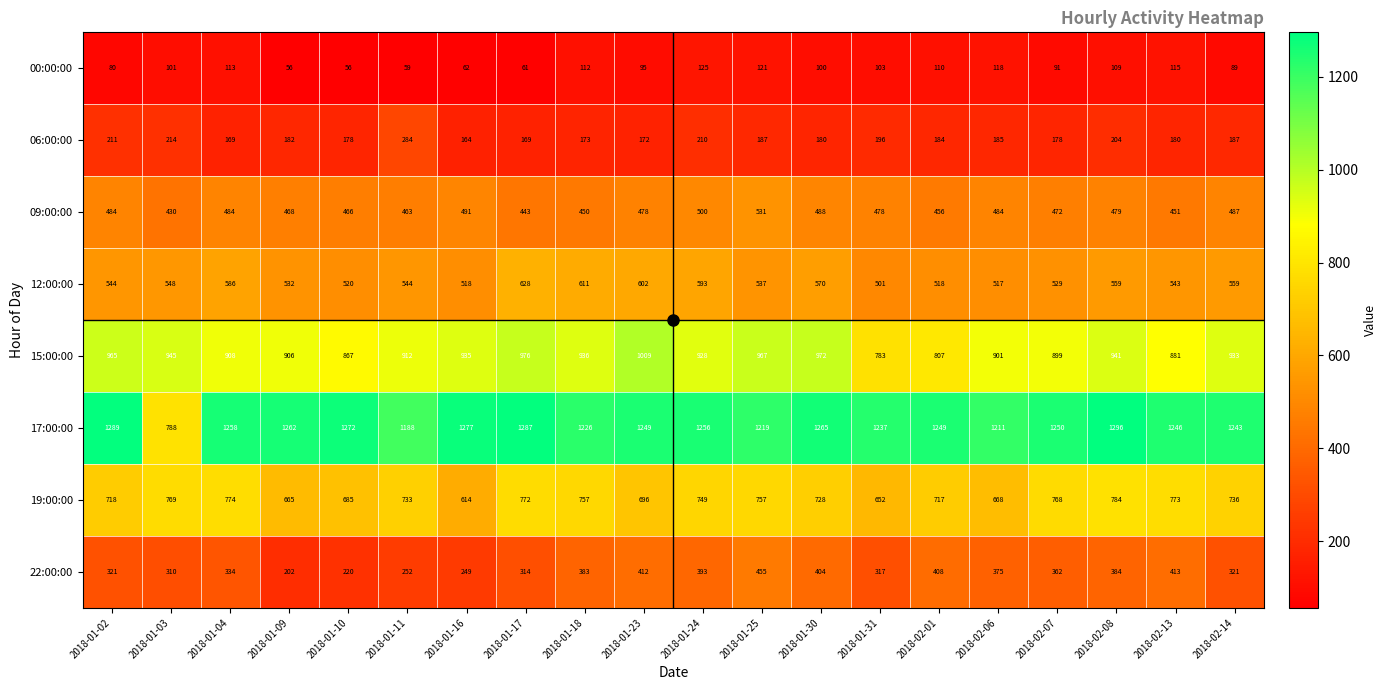

What is the difference between the highest and lowest values at 2018-02-13?

1131